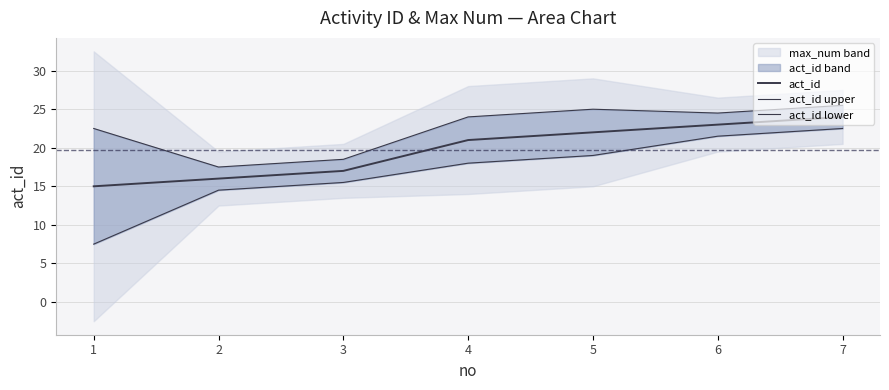

True or false: act_id lower has a value of 18.0 at 4.

True